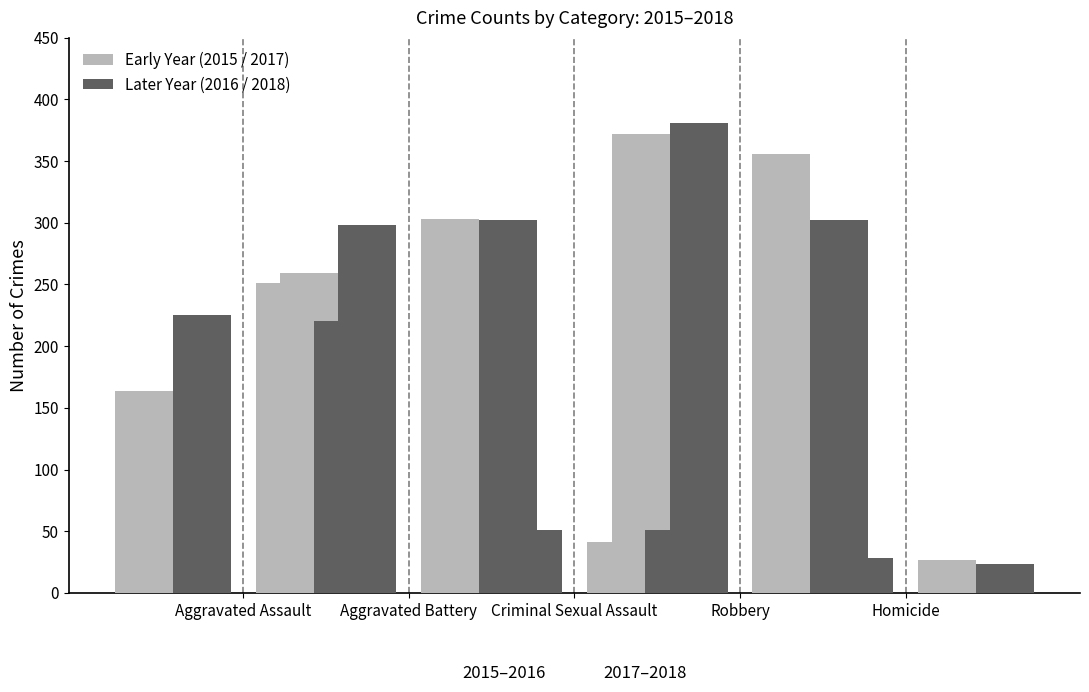

Which category has the lowest value in the 2015 counts series?

Robbery